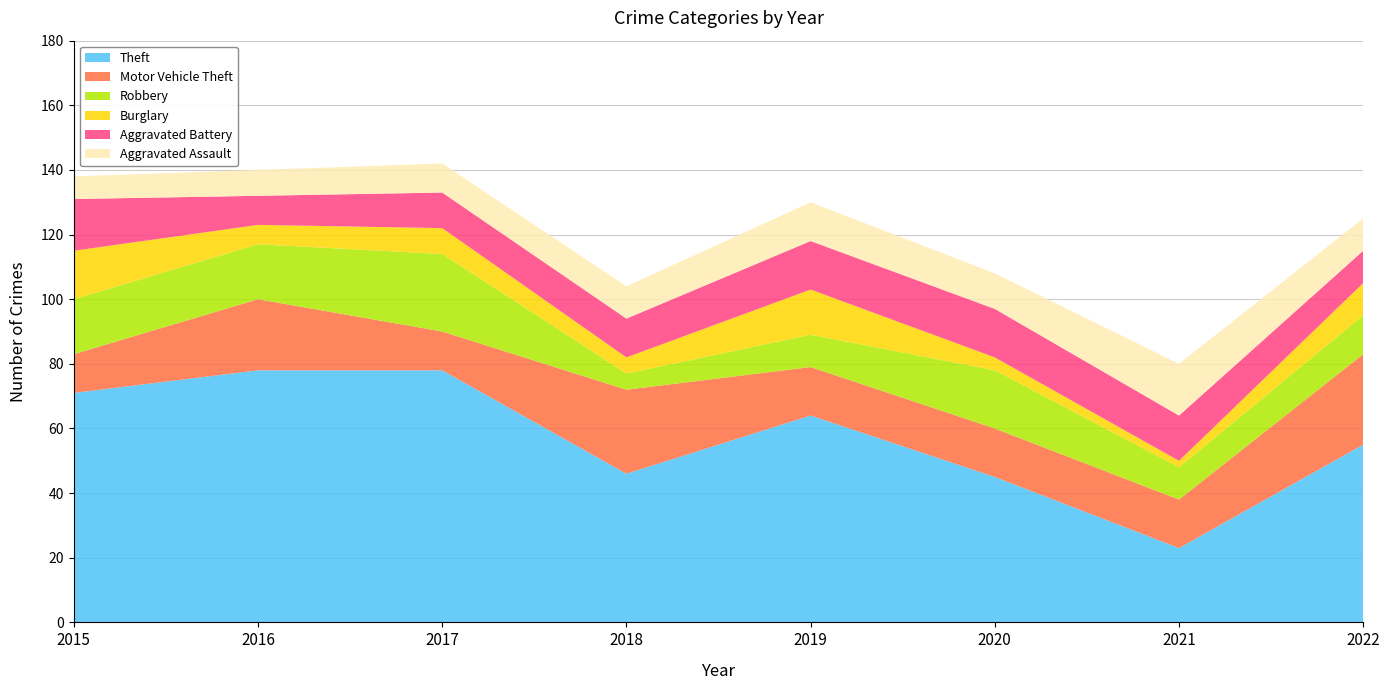

Reading left to right, transcribe all the data shown in this chart.

Theft: 71	78	78	46	64	45	23	55
Motor Vehicle Theft: 12	22	12	26	15	15	15	28
Robbery: 17	17	24	5	10	18	10	12
Burglary: 15	6	8	5	14	4	2	10
Aggravated Battery: 16	9	11	12	15	15	14	10
Aggravated Assault: 7	8	9	10	12	11	16	10